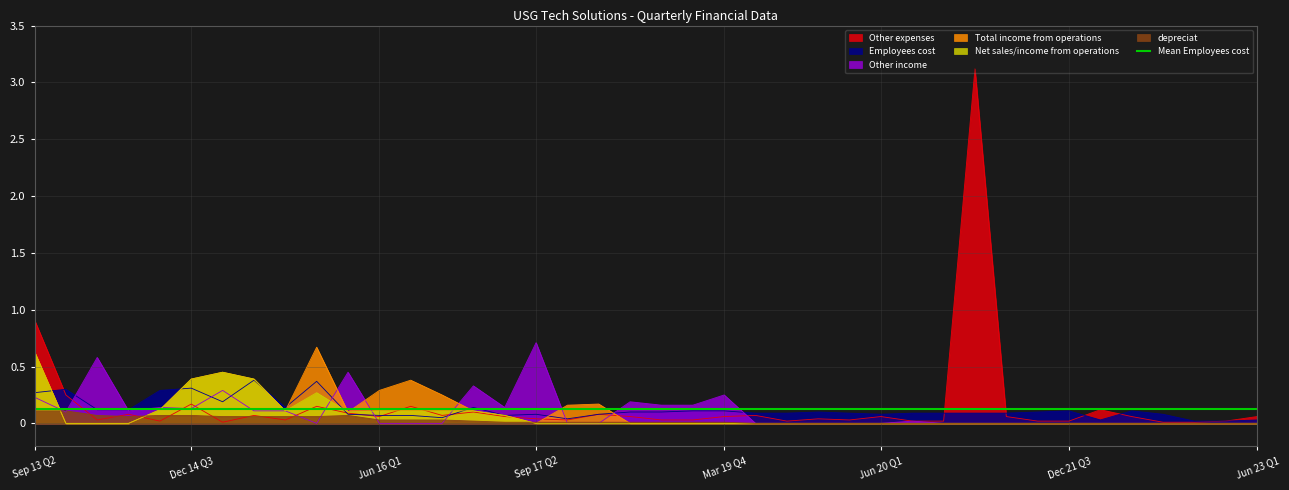

What is the difference between the second highest and second lowest values in the Employees cost series?

0.3